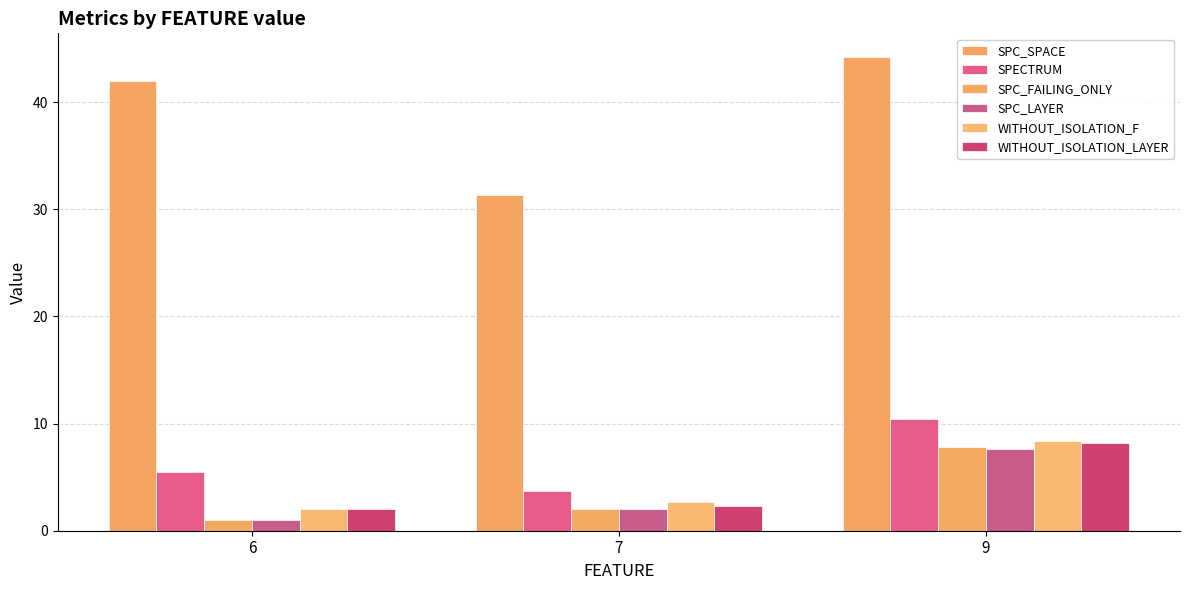

What is the maximum value shown in the chart?

44.2